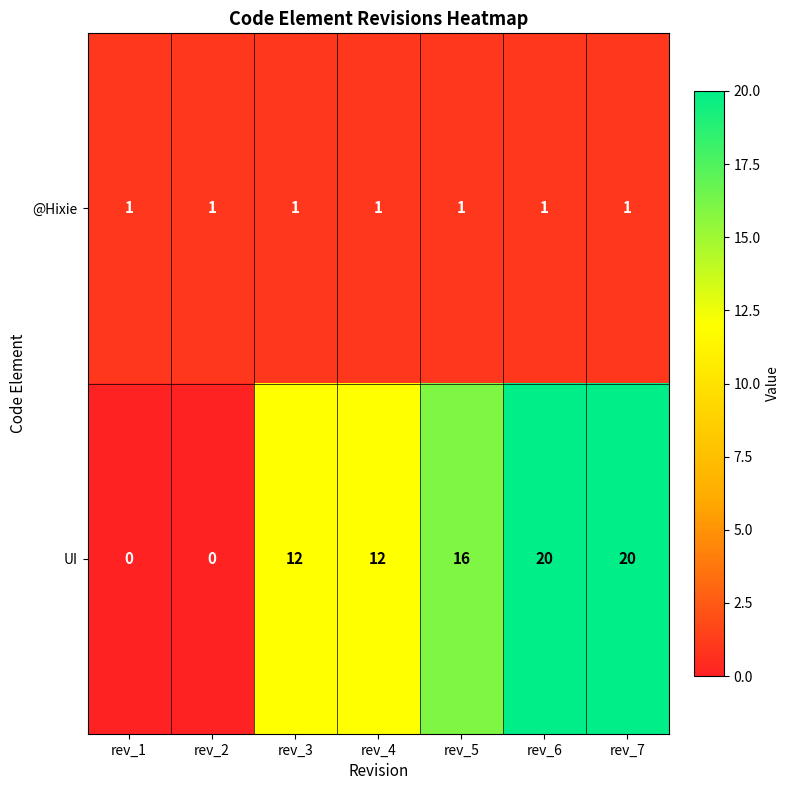

Which series has the widest spread of values?

UI